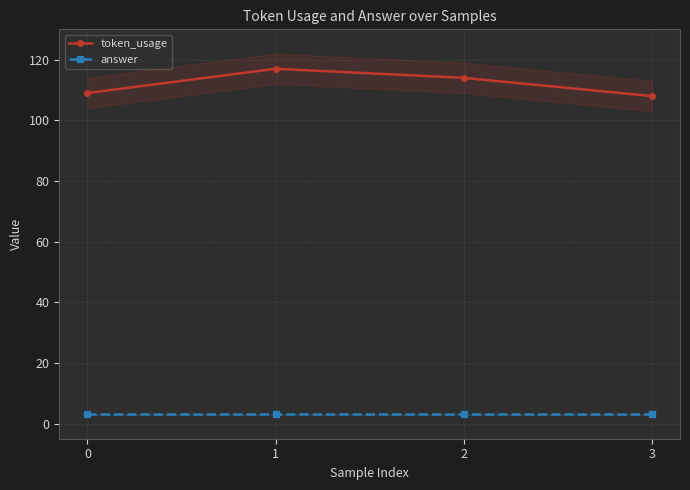

Reading left to right, list all the values displayed in this chart.

token_usage: 0=109	1=117	2=114	3=108
answer: 0=3	1=3	2=3	3=3